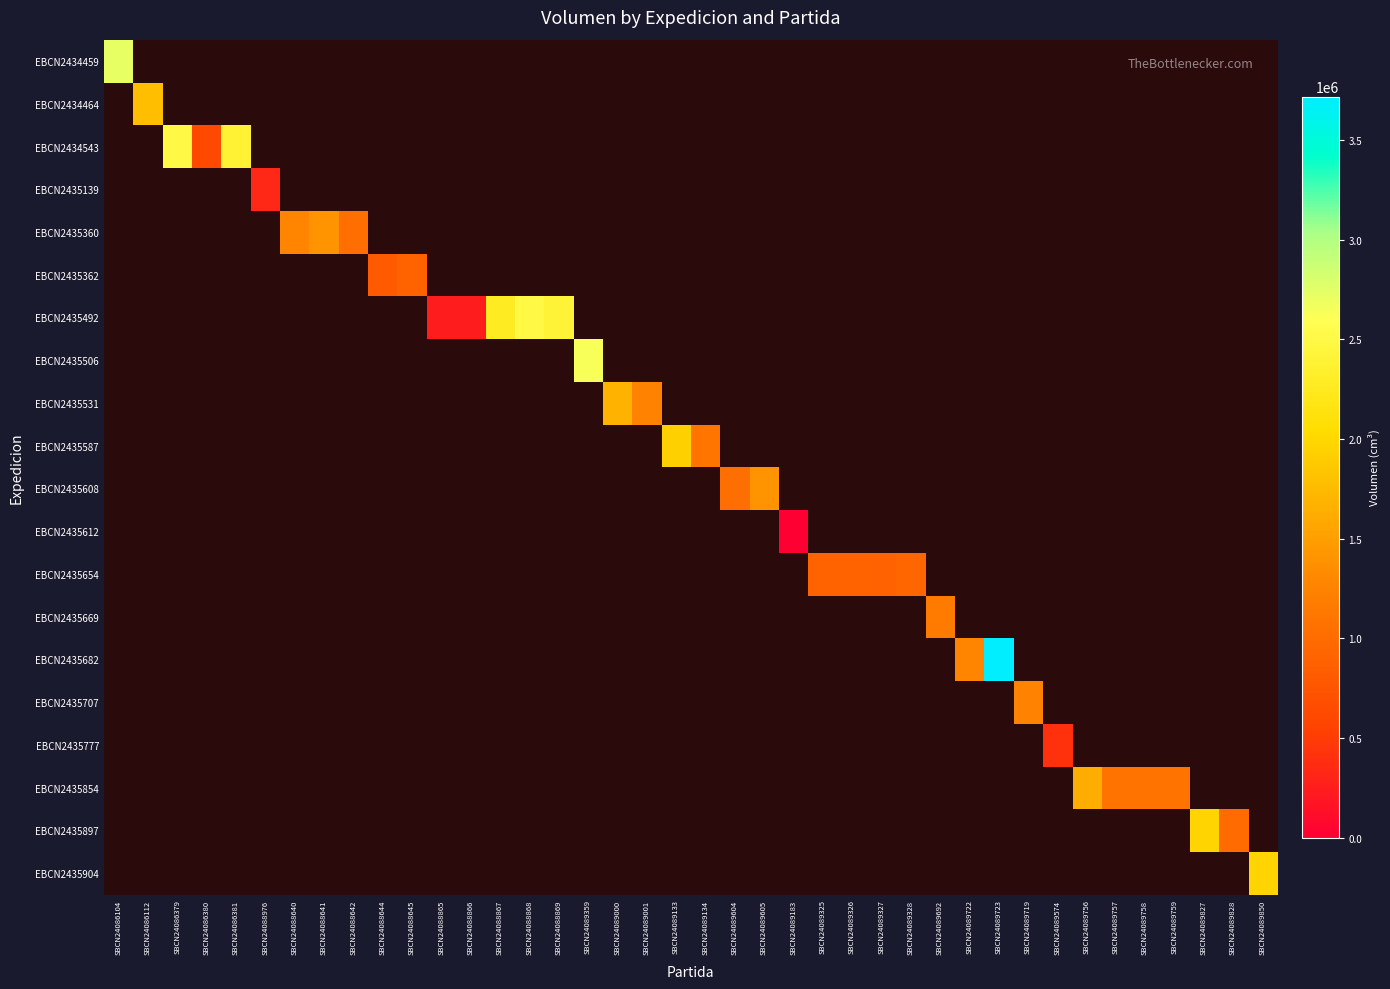

Reading right to left, transcribe all the data shown in this chart.

EBCN2434459: SBCN24089850=-1	SBCN24089828=-1	SBCN24089827=-1	SBCN24089759=-1	SBCN24089758=-1	SBCN24089757=-1	SBCN24089756=-1	SBCN24089574=-1	SBCN24089719=-1	SBCN24089723=-1	SBCN24089722=-1	SBCN24089692=-1	SBCN24089328=-1	SBCN24089327=-1	SBCN24089326=-1	SBCN24089325=-1	SBCN24089183=-1	SBCN24089605=-1	SBCN24089604=-1	SBCN24089134=-1	SBCN24089133=-1	SBCN24089001=-1	SBCN24089000=-1	SBCN24089359=-1	SBCN24088869=-1	SBCN24088868=-1	SBCN24088867=-1	SBCN24088866=-1	SBCN24088865=-1	SBCN24088645=-1	SBCN24088644=-1	SBCN24088642=-1	SBCN24088641=-1	SBCN24088640=-1	SBCN24088976=-1	SBCN24086381=-1	SBCN24086380=-1	SBCN24086379=-1	SBCN24086112=-1	SBCN24086104=2717800
EBCN2434464: SBCN24089850=-1	SBCN24089828=-1	SBCN24089827=-1	SBCN24089759=-1	SBCN24089758=-1	SBCN24089757=-1	SBCN24089756=-1	SBCN24089574=-1	SBCN24089719=-1	SBCN24089723=-1	SBCN24089722=-1	SBCN24089692=-1	SBCN24089328=-1	SBCN24089327=-1	SBCN24089326=-1	SBCN24089325=-1	SBCN24089183=-1	SBCN24089605=-1	SBCN24089604=-1	SBCN24089134=-1	SBCN24089133=-1	SBCN24089001=-1	SBCN24089000=-1	SBCN24089359=-1	SBCN24088869=-1	SBCN24088868=-1	SBCN24088867=-1	SBCN24088866=-1	SBCN24088865=-1	SBCN24088645=-1	SBCN24088644=-1	SBCN24088642=-1	SBCN24088641=-1	SBCN24088640=-1	SBCN24088976=-1	SBCN24086381=-1	SBCN24086380=-1	SBCN24086379=-1	SBCN24086112=1774800	SBCN24086104=-1
EBCN2434543: SBCN24089850=-1	SBCN24089828=-1	SBCN24089827=-1	SBCN24089759=-1	SBCN24089758=-1	SBCN24089757=-1	SBCN24089756=-1	SBCN24089574=-1	SBCN24089719=-1	SBCN24089723=-1	SBCN24089722=-1	SBCN24089692=-1	SBCN24089328=-1	SBCN24089327=-1	SBCN24089326=-1	SBCN24089325=-1	SBCN24089183=-1	SBCN24089605=-1	SBCN24089604=-1	SBCN24089134=-1	SBCN24089133=-1	SBCN24089001=-1	SBCN24089000=-1	SBCN24089359=-1	SBCN24088869=-1	SBCN24088868=-1	SBCN24088867=-1	SBCN24088866=-1	SBCN24088865=-1	SBCN24088645=-1	SBCN24088644=-1	SBCN24088642=-1	SBCN24088641=-1	SBCN24088640=-1	SBCN24088976=-1	SBCN24086381=2391918	SBCN24086380=620466	SBCN24086379=2488692	SBCN24086112=-1	SBCN24086104=-1
EBCN2435139: SBCN24089850=-1	SBCN24089828=-1	SBCN24089827=-1	SBCN24089759=-1	SBCN24089758=-1	SBCN24089757=-1	SBCN24089756=-1	SBCN24089574=-1	SBCN24089719=-1	SBCN24089723=-1	SBCN24089722=-1	SBCN24089692=-1	SBCN24089328=-1	SBCN24089327=-1	SBCN24089326=-1	SBCN24089325=-1	SBCN24089183=-1	SBCN24089605=-1	SBCN24089604=-1	SBCN24089134=-1	SBCN24089133=-1	SBCN24089001=-1	SBCN24089000=-1	SBCN24089359=-1	SBCN24088869=-1	SBCN24088868=-1	SBCN24088867=-1	SBCN24088866=-1	SBCN24088865=-1	SBCN24088645=-1	SBCN24088644=-1	SBCN24088642=-1	SBCN24088641=-1	SBCN24088640=-1	SBCN24088976=333060	SBCN24086381=-1	SBCN24086380=-1	SBCN24086379=-1	SBCN24086112=-1	SBCN24086104=-1
EBCN2435360: SBCN24089850=-1	SBCN24089828=-1	SBCN24089827=-1	SBCN24089759=-1	SBCN24089758=-1	SBCN24089757=-1	SBCN24089756=-1	SBCN24089574=-1	SBCN24089719=-1	SBCN24089723=-1	SBCN24089722=-1	SBCN24089692=-1	SBCN24089328=-1	SBCN24089327=-1	SBCN24089326=-1	SBCN24089325=-1	SBCN24089183=-1	SBCN24089605=-1	SBCN24089604=-1	SBCN24089134=-1	SBCN24089133=-1	SBCN24089001=-1	SBCN24089000=-1	SBCN24089359=-1	SBCN24088869=-1	SBCN24088868=-1	SBCN24088867=-1	SBCN24088866=-1	SBCN24088865=-1	SBCN24088645=-1	SBCN24088644=-1	SBCN24088642=1026000	SBCN24088641=1399680	SBCN24088640=1268806	SBCN24088976=-1	SBCN24086381=-1	SBCN24086380=-1	SBCN24086379=-1	SBCN24086112=-1	SBCN24086104=-1
EBCN2435362: SBCN24089850=-1	SBCN24089828=-1	SBCN24089827=-1	SBCN24089759=-1	SBCN24089758=-1	SBCN24089757=-1	SBCN24089756=-1	SBCN24089574=-1	SBCN24089719=-1	SBCN24089723=-1	SBCN24089722=-1	SBCN24089692=-1	SBCN24089328=-1	SBCN24089327=-1	SBCN24089326=-1	SBCN24089325=-1	SBCN24089183=-1	SBCN24089605=-1	SBCN24089604=-1	SBCN24089134=-1	SBCN24089133=-1	SBCN24089001=-1	SBCN24089000=-1	SBCN24089359=-1	SBCN24088869=-1	SBCN24088868=-1	SBCN24088867=-1	SBCN24088866=-1	SBCN24088865=-1	SBCN24088645=907212	SBCN24088644=809116	SBCN24088642=-1	SBCN24088641=-1	SBCN24088640=-1	SBCN24088976=-1	SBCN24086381=-1	SBCN24086380=-1	SBCN24086379=-1	SBCN24086112=-1	SBCN24086104=-1
EBCN2435492: SBCN24089850=-1	SBCN24089828=-1	SBCN24089827=-1	SBCN24089759=-1	SBCN24089758=-1	SBCN24089757=-1	SBCN24089756=-1	SBCN24089574=-1	SBCN24089719=-1	SBCN24089723=-1	SBCN24089722=-1	SBCN24089692=-1	SBCN24089328=-1	SBCN24089327=-1	SBCN24089326=-1	SBCN24089325=-1	SBCN24089183=-1	SBCN24089605=-1	SBCN24089604=-1	SBCN24089134=-1	SBCN24089133=-1	SBCN24089001=-1	SBCN24089000=-1	SBCN24089359=-1	SBCN24088869=2402840	SBCN24088868=2489508	SBCN24088867=2275500	SBCN24088866=238134	SBCN24088865=235365	SBCN24088645=-1	SBCN24088644=-1	SBCN24088642=-1	SBCN24088641=-1	SBCN24088640=-1	SBCN24088976=-1	SBCN24086381=-1	SBCN24086380=-1	SBCN24086379=-1	SBCN24086112=-1	SBCN24086104=-1
EBCN2435506: SBCN24089850=-1	SBCN24089828=-1	SBCN24089827=-1	SBCN24089759=-1	SBCN24089758=-1	SBCN24089757=-1	SBCN24089756=-1	SBCN24089574=-1	SBCN24089719=-1	SBCN24089723=-1	SBCN24089722=-1	SBCN24089692=-1	SBCN24089328=-1	SBCN24089327=-1	SBCN24089326=-1	SBCN24089325=-1	SBCN24089183=-1	SBCN24089605=-1	SBCN24089604=-1	SBCN24089134=-1	SBCN24089133=-1	SBCN24089001=-1	SBCN24089000=-1	SBCN24089359=2632200	SBCN24088869=-1	SBCN24088868=-1	SBCN24088867=-1	SBCN24088866=-1	SBCN24088865=-1	SBCN24088645=-1	SBCN24088644=-1	SBCN24088642=-1	SBCN24088641=-1	SBCN24088640=-1	SBCN24088976=-1	SBCN24086381=-1	SBCN24086380=-1	SBCN24086379=-1	SBCN24086112=-1	SBCN24086104=-1
EBCN2435531: SBCN24089850=-1	SBCN24089828=-1	SBCN24089827=-1	SBCN24089759=-1	SBCN24089758=-1	SBCN24089757=-1	SBCN24089756=-1	SBCN24089574=-1	SBCN24089719=-1	SBCN24089723=-1	SBCN24089722=-1	SBCN24089692=-1	SBCN24089328=-1	SBCN24089327=-1	SBCN24089326=-1	SBCN24089325=-1	SBCN24089183=-1	SBCN24089605=-1	SBCN24089604=-1	SBCN24089134=-1	SBCN24089133=-1	SBCN24089001=1258782	SBCN24089000=1683000	SBCN24089359=-1	SBCN24088869=-1	SBCN24088868=-1	SBCN24088867=-1	SBCN24088866=-1	SBCN24088865=-1	SBCN24088645=-1	SBCN24088644=-1	SBCN24088642=-1	SBCN24088641=-1	SBCN24088640=-1	SBCN24088976=-1	SBCN24086381=-1	SBCN24086380=-1	SBCN24086379=-1	SBCN24086112=-1	SBCN24086104=-1
EBCN2435587: SBCN24089850=-1	SBCN24089828=-1	SBCN24089827=-1	SBCN24089759=-1	SBCN24089758=-1	SBCN24089757=-1	SBCN24089756=-1	SBCN24089574=-1	SBCN24089719=-1	SBCN24089723=-1	SBCN24089722=-1	SBCN24089692=-1	SBCN24089328=-1	SBCN24089327=-1	SBCN24089326=-1	SBCN24089325=-1	SBCN24089183=-1	SBCN24089605=-1	SBCN24089604=-1	SBCN24089134=1101672	SBCN24089133=1945900	SBCN24089001=-1	SBCN24089000=-1	SBCN24089359=-1	SBCN24088869=-1	SBCN24088868=-1	SBCN24088867=-1	SBCN24088866=-1	SBCN24088865=-1	SBCN24088645=-1	SBCN24088644=-1	SBCN24088642=-1	SBCN24088641=-1	SBCN24088640=-1	SBCN24088976=-1	SBCN24086381=-1	SBCN24086380=-1	SBCN24086379=-1	SBCN24086112=-1	SBCN24086104=-1
EBCN2435608: SBCN24089850=-1	SBCN24089828=-1	SBCN24089827=-1	SBCN24089759=-1	SBCN24089758=-1	SBCN24089757=-1	SBCN24089756=-1	SBCN24089574=-1	SBCN24089719=-1	SBCN24089723=-1	SBCN24089722=-1	SBCN24089692=-1	SBCN24089328=-1	SBCN24089327=-1	SBCN24089326=-1	SBCN24089325=-1	SBCN24089183=-1	SBCN24089605=1396992	SBCN24089604=1030194	SBCN24089134=-1	SBCN24089133=-1	SBCN24089001=-1	SBCN24089000=-1	SBCN24089359=-1	SBCN24088869=-1	SBCN24088868=-1	SBCN24088867=-1	SBCN24088866=-1	SBCN24088865=-1	SBCN24088645=-1	SBCN24088644=-1	SBCN24088642=-1	SBCN24088641=-1	SBCN24088640=-1	SBCN24088976=-1	SBCN24086381=-1	SBCN24086380=-1	SBCN24086379=-1	SBCN24086112=-1	SBCN24086104=-1
EBCN2435612: SBCN24089850=-1	SBCN24089828=-1	SBCN24089827=-1	SBCN24089759=-1	SBCN24089758=-1	SBCN24089757=-1	SBCN24089756=-1	SBCN24089574=-1	SBCN24089719=-1	SBCN24089723=-1	SBCN24089722=-1	SBCN24089692=-1	SBCN24089328=-1	SBCN24089327=-1	SBCN24089326=-1	SBCN24089325=-1	SBCN24089183=2816	SBCN24089605=-1	SBCN24089604=-1	SBCN24089134=-1	SBCN24089133=-1	SBCN24089001=-1	SBCN24089000=-1	SBCN24089359=-1	SBCN24088869=-1	SBCN24088868=-1	SBCN24088867=-1	SBCN24088866=-1	SBCN24088865=-1	SBCN24088645=-1	SBCN24088644=-1	SBCN24088642=-1	SBCN24088641=-1	SBCN24088640=-1	SBCN24088976=-1	SBCN24086381=-1	SBCN24086380=-1	SBCN24086379=-1	SBCN24086112=-1	SBCN24086104=-1
EBCN2435654: SBCN24089850=-1	SBCN24089828=-1	SBCN24089827=-1	SBCN24089759=-1	SBCN24089758=-1	SBCN24089757=-1	SBCN24089756=-1	SBCN24089574=-1	SBCN24089719=-1	SBCN24089723=-1	SBCN24089722=-1	SBCN24089692=-1	SBCN24089328=931728	SBCN24089327=898452	SBCN24089326=910842	SBCN24089325=909544	SBCN24089183=-1	SBCN24089605=-1	SBCN24089604=-1	SBCN24089134=-1	SBCN24089133=-1	SBCN24089001=-1	SBCN24089000=-1	SBCN24089359=-1	SBCN24088869=-1	SBCN24088868=-1	SBCN24088867=-1	SBCN24088866=-1	SBCN24088865=-1	SBCN24088645=-1	SBCN24088644=-1	SBCN24088642=-1	SBCN24088641=-1	SBCN24088640=-1	SBCN24088976=-1	SBCN24086381=-1	SBCN24086380=-1	SBCN24086379=-1	SBCN24086112=-1	SBCN24086104=-1
EBCN2435669: SBCN24089850=-1	SBCN24089828=-1	SBCN24089827=-1	SBCN24089759=-1	SBCN24089758=-1	SBCN24089757=-1	SBCN24089756=-1	SBCN24089574=-1	SBCN24089719=-1	SBCN24089723=-1	SBCN24089722=-1	SBCN24089692=1170796	SBCN24089328=-1	SBCN24089327=-1	SBCN24089326=-1	SBCN24089325=-1	SBCN24089183=-1	SBCN24089605=-1	SBCN24089604=-1	SBCN24089134=-1	SBCN24089133=-1	SBCN24089001=-1	SBCN24089000=-1	SBCN24089359=-1	SBCN24088869=-1	SBCN24088868=-1	SBCN24088867=-1	SBCN24088866=-1	SBCN24088865=-1	SBCN24088645=-1	SBCN24088644=-1	SBCN24088642=-1	SBCN24088641=-1	SBCN24088640=-1	SBCN24088976=-1	SBCN24086381=-1	SBCN24086380=-1	SBCN24086379=-1	SBCN24086112=-1	SBCN24086104=-1
EBCN2435682: SBCN24089850=-1	SBCN24089828=-1	SBCN24089827=-1	SBCN24089759=-1	SBCN24089758=-1	SBCN24089757=-1	SBCN24089756=-1	SBCN24089574=-1	SBCN24089719=-1	SBCN24089723=3718500	SBCN24089722=1275000	SBCN24089692=-1	SBCN24089328=-1	SBCN24089327=-1	SBCN24089326=-1	SBCN24089325=-1	SBCN24089183=-1	SBCN24089605=-1	SBCN24089604=-1	SBCN24089134=-1	SBCN24089133=-1	SBCN24089001=-1	SBCN24089000=-1	SBCN24089359=-1	SBCN24088869=-1	SBCN24088868=-1	SBCN24088867=-1	SBCN24088866=-1	SBCN24088865=-1	SBCN24088645=-1	SBCN24088644=-1	SBCN24088642=-1	SBCN24088641=-1	SBCN24088640=-1	SBCN24088976=-1	SBCN24086381=-1	SBCN24086380=-1	SBCN24086379=-1	SBCN24086112=-1	SBCN24086104=-1
EBCN2435707: SBCN24089850=-1	SBCN24089828=-1	SBCN24089827=-1	SBCN24089759=-1	SBCN24089758=-1	SBCN24089757=-1	SBCN24089756=-1	SBCN24089574=-1	SBCN24089719=1254880	SBCN24089723=-1	SBCN24089722=-1	SBCN24089692=-1	SBCN24089328=-1	SBCN24089327=-1	SBCN24089326=-1	SBCN24089325=-1	SBCN24089183=-1	SBCN24089605=-1	SBCN24089604=-1	SBCN24089134=-1	SBCN24089133=-1	SBCN24089001=-1	SBCN24089000=-1	SBCN24089359=-1	SBCN24088869=-1	SBCN24088868=-1	SBCN24088867=-1	SBCN24088866=-1	SBCN24088865=-1	SBCN24088645=-1	SBCN24088644=-1	SBCN24088642=-1	SBCN24088641=-1	SBCN24088640=-1	SBCN24088976=-1	SBCN24086381=-1	SBCN24086380=-1	SBCN24086379=-1	SBCN24086112=-1	SBCN24086104=-1
EBCN2435777: SBCN24089850=-1	SBCN24089828=-1	SBCN24089827=-1	SBCN24089759=-1	SBCN24089758=-1	SBCN24089757=-1	SBCN24089756=-1	SBCN24089574=419804	SBCN24089719=-1	SBCN24089723=-1	SBCN24089722=-1	SBCN24089692=-1	SBCN24089328=-1	SBCN24089327=-1	SBCN24089326=-1	SBCN24089325=-1	SBCN24089183=-1	SBCN24089605=-1	SBCN24089604=-1	SBCN24089134=-1	SBCN24089133=-1	SBCN24089001=-1	SBCN24089000=-1	SBCN24089359=-1	SBCN24088869=-1	SBCN24088868=-1	SBCN24088867=-1	SBCN24088866=-1	SBCN24088865=-1	SBCN24088645=-1	SBCN24088644=-1	SBCN24088642=-1	SBCN24088641=-1	SBCN24088640=-1	SBCN24088976=-1	SBCN24086381=-1	SBCN24086380=-1	SBCN24086379=-1	SBCN24086112=-1	SBCN24086104=-1
EBCN2435854: SBCN24089850=-1	SBCN24089828=-1	SBCN24089827=-1	SBCN24089759=1081498	SBCN24089758=1081498	SBCN24089757=1081498	SBCN24089756=1629332	SBCN24089574=-1	SBCN24089719=-1	SBCN24089723=-1	SBCN24089722=-1	SBCN24089692=-1	SBCN24089328=-1	SBCN24089327=-1	SBCN24089326=-1	SBCN24089325=-1	SBCN24089183=-1	SBCN24089605=-1	SBCN24089604=-1	SBCN24089134=-1	SBCN24089133=-1	SBCN24089001=-1	SBCN24089000=-1	SBCN24089359=-1	SBCN24088869=-1	SBCN24088868=-1	SBCN24088867=-1	SBCN24088866=-1	SBCN24088865=-1	SBCN24088645=-1	SBCN24088644=-1	SBCN24088642=-1	SBCN24088641=-1	SBCN24088640=-1	SBCN24088976=-1	SBCN24086381=-1	SBCN24086380=-1	SBCN24086379=-1	SBCN24086112=-1	SBCN24086104=-1
EBCN2435897: SBCN24089850=-1	SBCN24089828=1001160	SBCN24089827=1969125	SBCN24089759=-1	SBCN24089758=-1	SBCN24089757=-1	SBCN24089756=-1	SBCN24089574=-1	SBCN24089719=-1	SBCN24089723=-1	SBCN24089722=-1	SBCN24089692=-1	SBCN24089328=-1	SBCN24089327=-1	SBCN24089326=-1	SBCN24089325=-1	SBCN24089183=-1	SBCN24089605=-1	SBCN24089604=-1	SBCN24089134=-1	SBCN24089133=-1	SBCN24089001=-1	SBCN24089000=-1	SBCN24089359=-1	SBCN24088869=-1	SBCN24088868=-1	SBCN24088867=-1	SBCN24088866=-1	SBCN24088865=-1	SBCN24088645=-1	SBCN24088644=-1	SBCN24088642=-1	SBCN24088641=-1	SBCN24088640=-1	SBCN24088976=-1	SBCN24086381=-1	SBCN24086380=-1	SBCN24086379=-1	SBCN24086112=-1	SBCN24086104=-1
EBCN2435904: SBCN24089850=1968428	SBCN24089828=-1	SBCN24089827=-1	SBCN24089759=-1	SBCN24089758=-1	SBCN24089757=-1	SBCN24089756=-1	SBCN24089574=-1	SBCN24089719=-1	SBCN24089723=-1	SBCN24089722=-1	SBCN24089692=-1	SBCN24089328=-1	SBCN24089327=-1	SBCN24089326=-1	SBCN24089325=-1	SBCN24089183=-1	SBCN24089605=-1	SBCN24089604=-1	SBCN24089134=-1	SBCN24089133=-1	SBCN24089001=-1	SBCN24089000=-1	SBCN24089359=-1	SBCN24088869=-1	SBCN24088868=-1	SBCN24088867=-1	SBCN24088866=-1	SBCN24088865=-1	SBCN24088645=-1	SBCN24088644=-1	SBCN24088642=-1	SBCN24088641=-1	SBCN24088640=-1	SBCN24088976=-1	SBCN24086381=-1	SBCN24086380=-1	SBCN24086379=-1	SBCN24086112=-1	SBCN24086104=-1